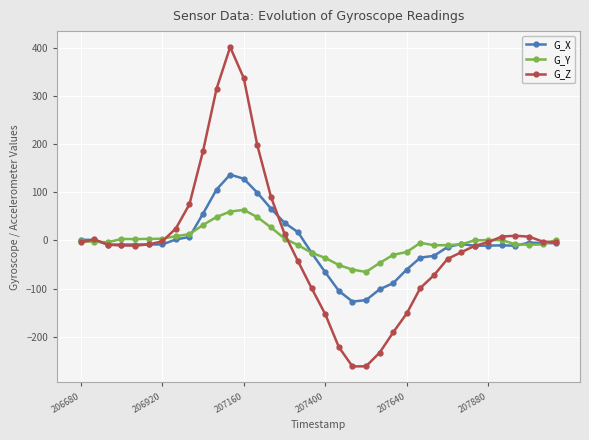

What is the minimum value shown in the chart?

-261.4